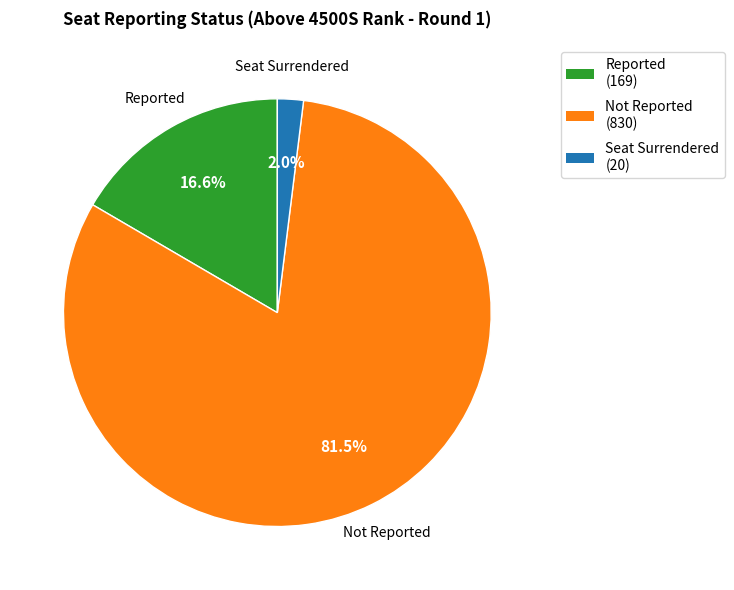

Rank the categories by value from lowest to highest.

Seat Surrendered, Reported, Not Reported